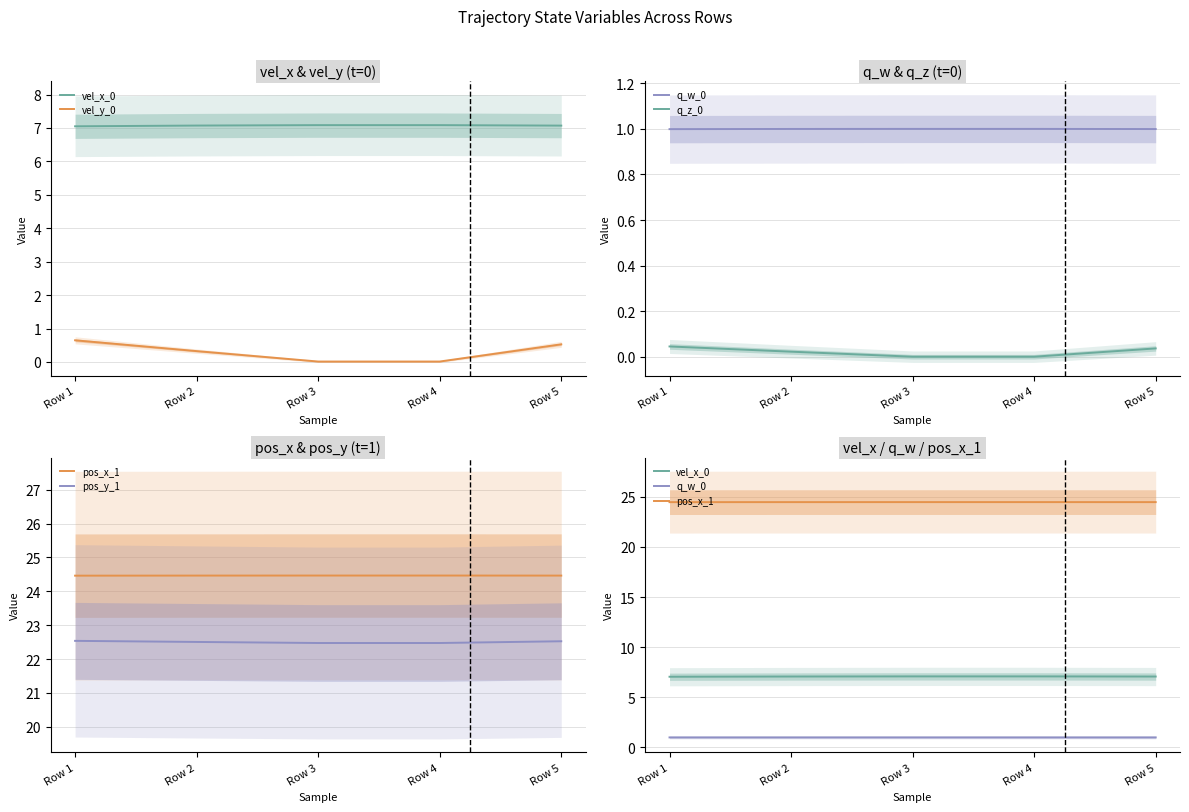

True or false: pos_y_1 and vel_y_0 cross at least once.

False